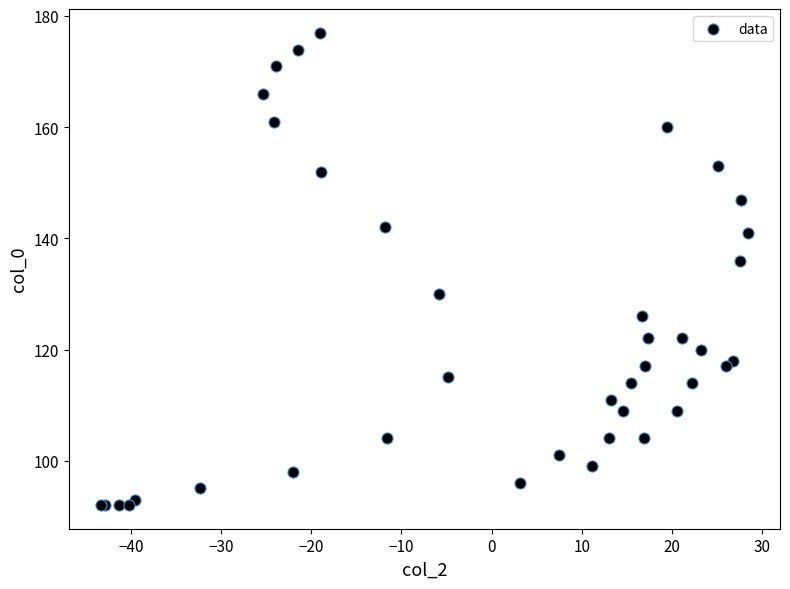

What Y value in the scatter plot is closest to 134?

136